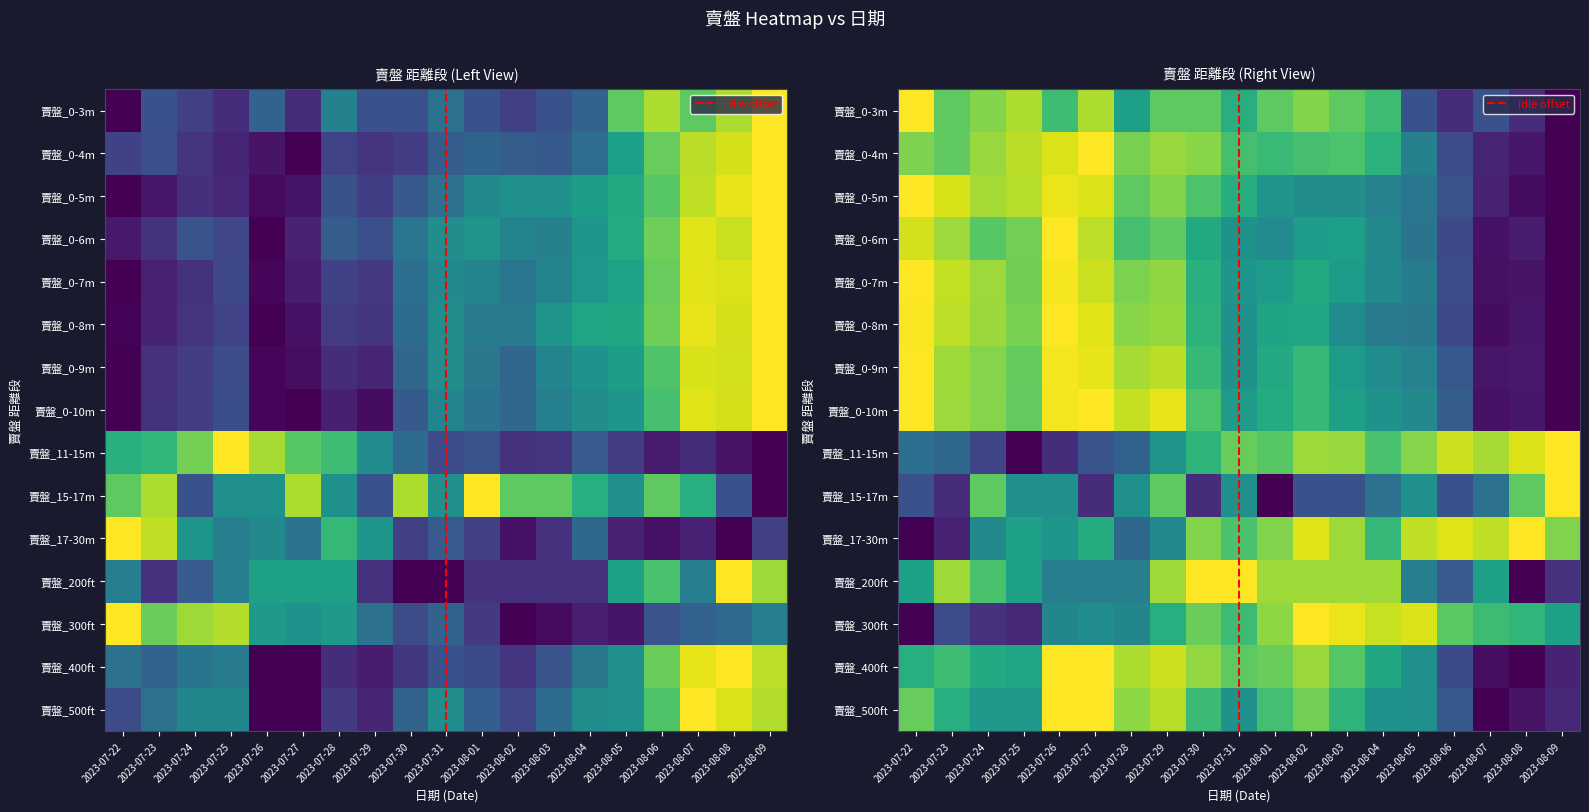

What is the sum of the 賣盤_0-10m values at 2023-08-06 and 2023-08-04?

1.2